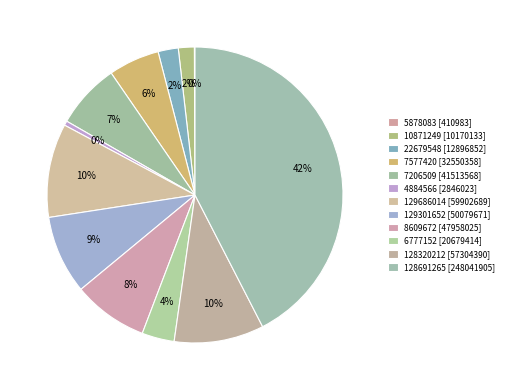

What portion of the pie excludes 7206509?

92.9%